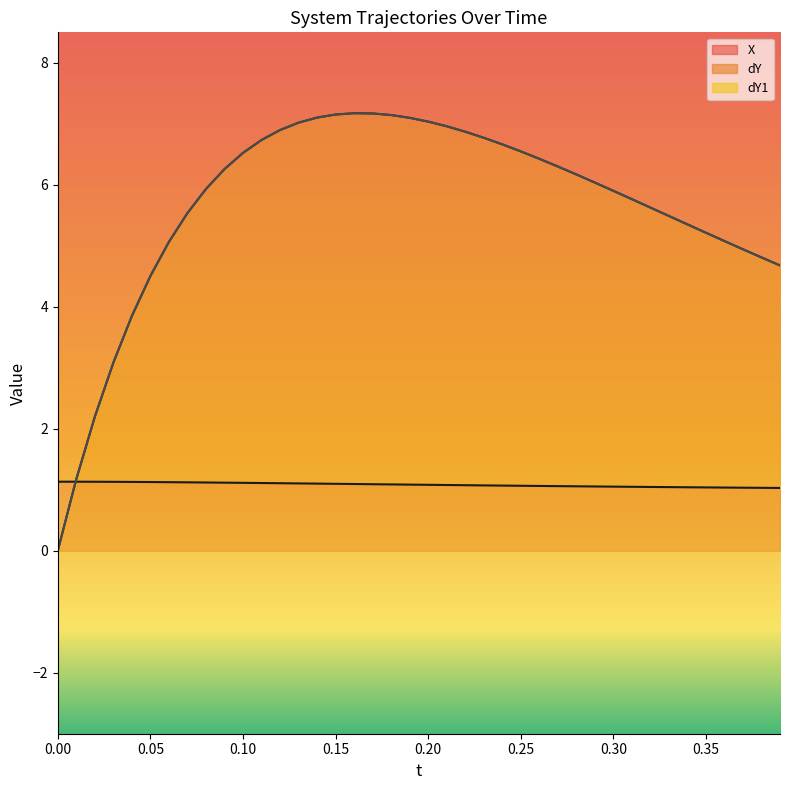

How many data points in dY1 (line) are above 6?

21